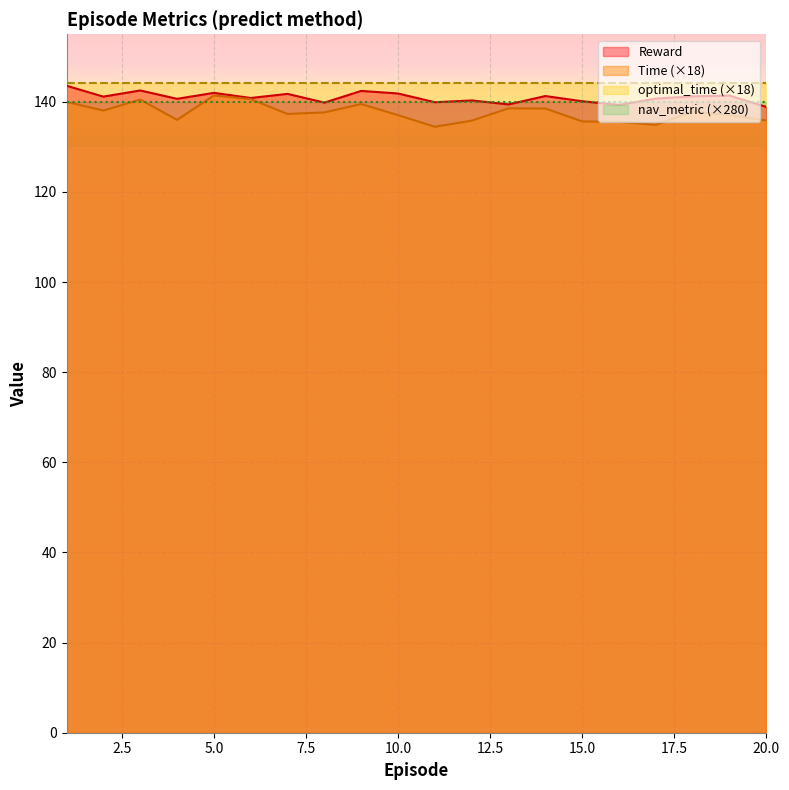

Is it true that Time equals 37.5 at 18?

False